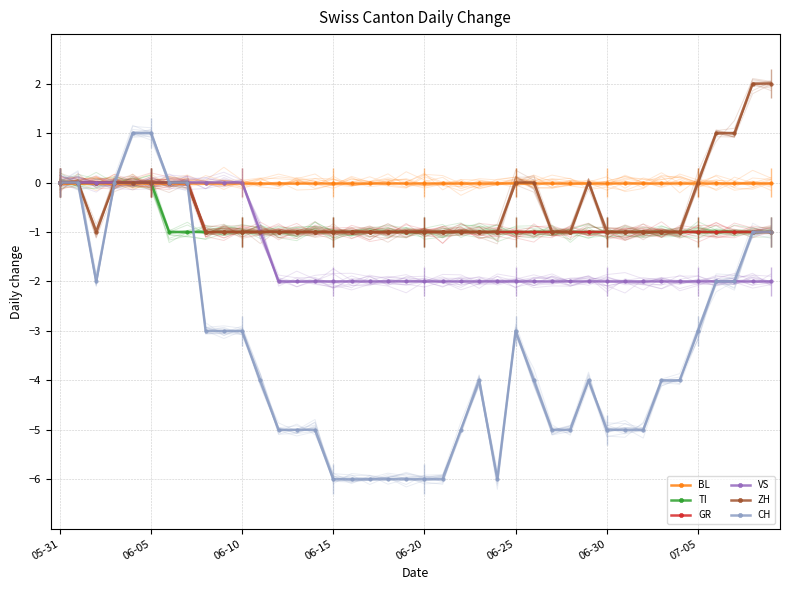

How many lines are shown in the chart?

6